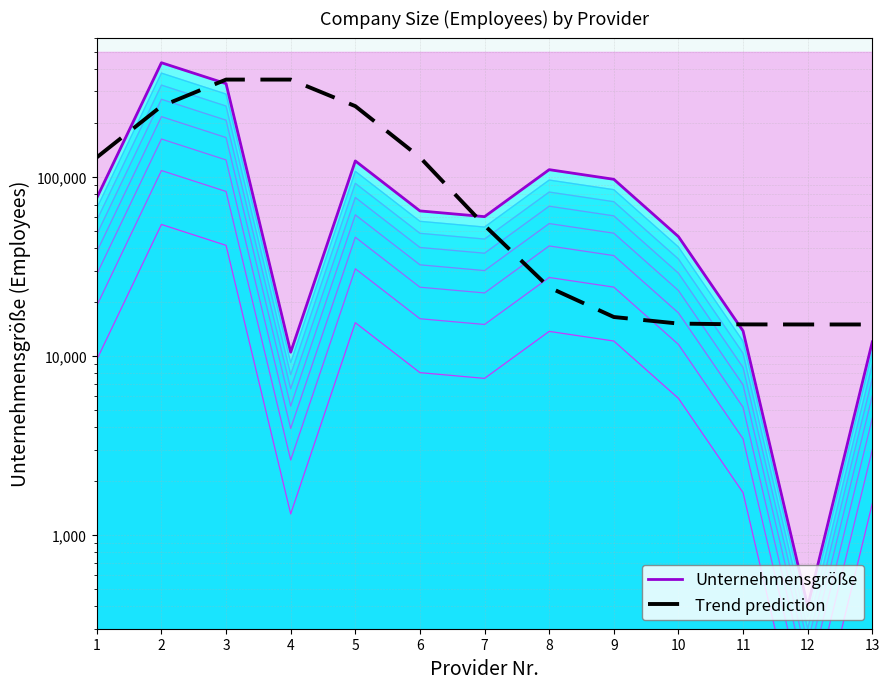

Which series changed the most between 2 and 7?

Unternehmensgröße